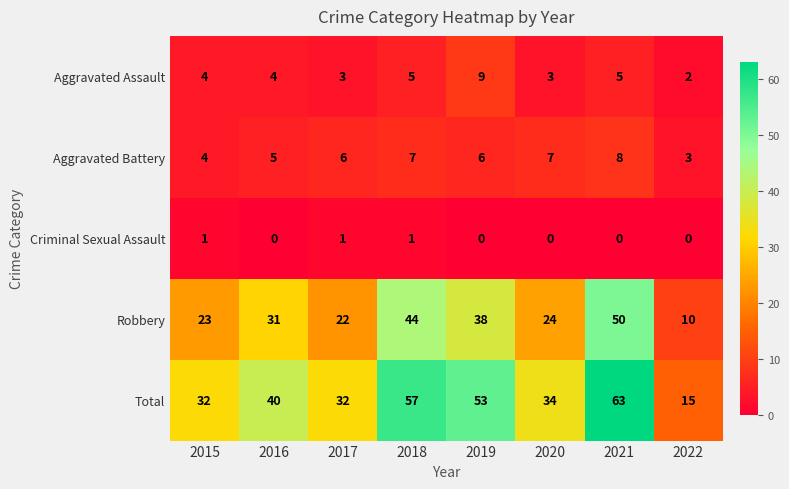

Count the Criminal Sexual Assault values in the range 0 to 1.

8